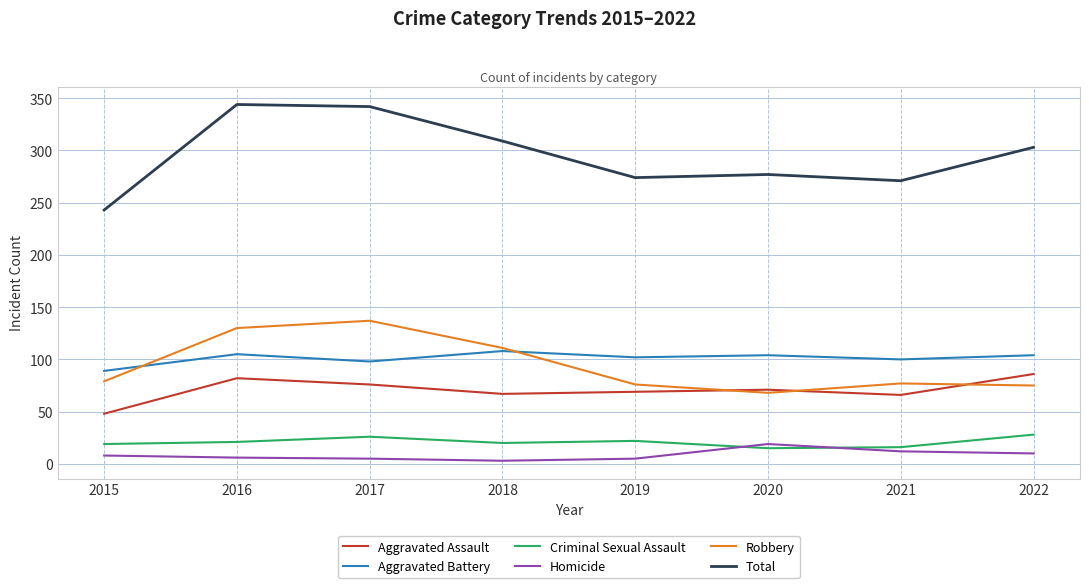

Is it true that Aggravated Assault equals 112 at 2016?

False